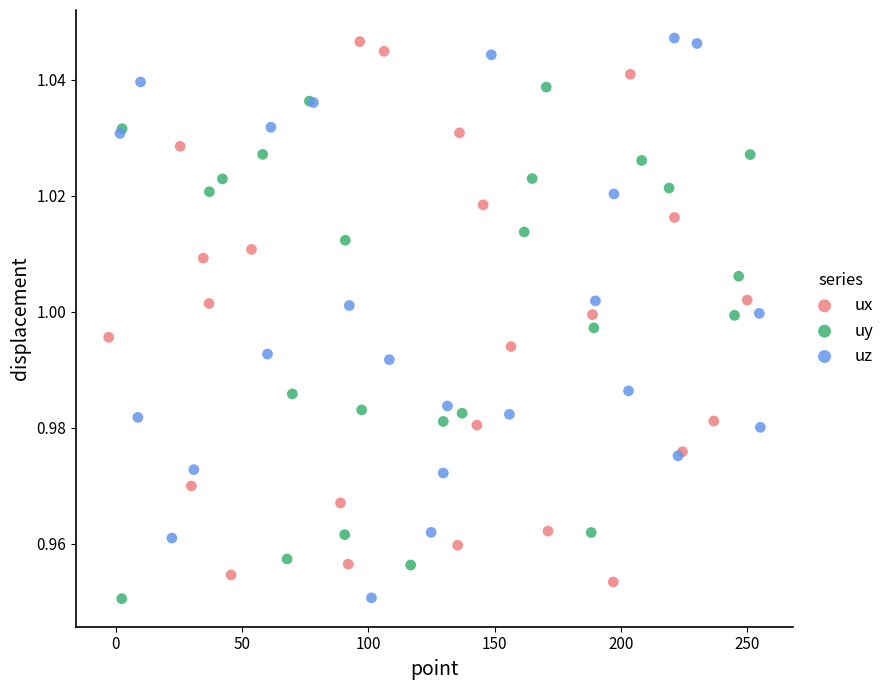

Which series has the largest Y range (max minus min)?

uz